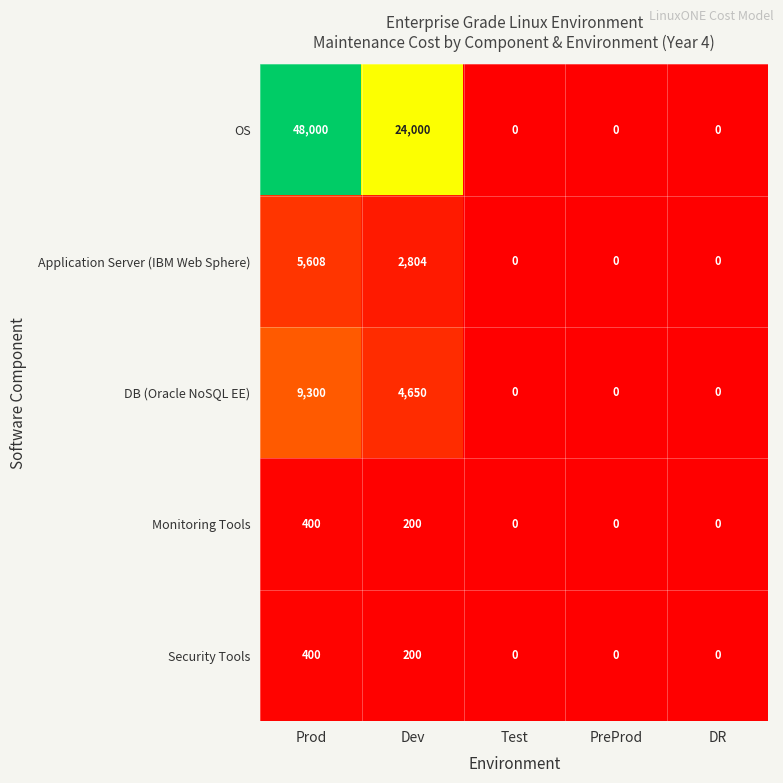

The Application Server (IBM Web Sphere) series shows 4196 at Dev. True or false?

False